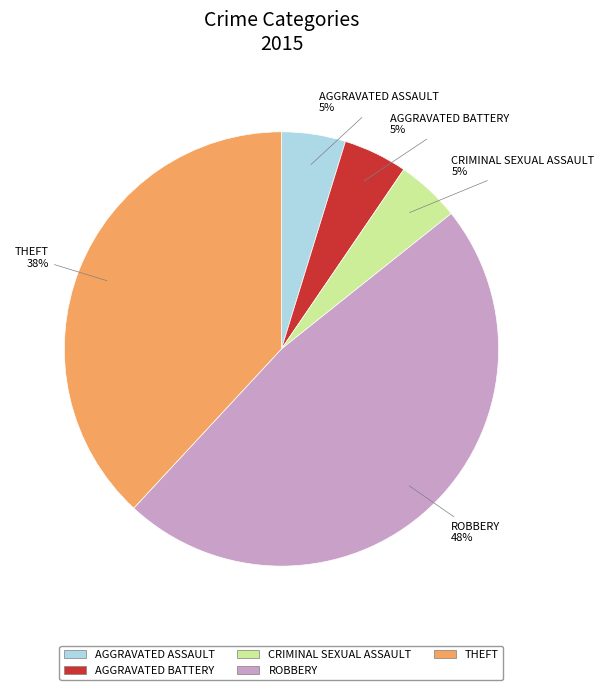

To the nearest percent, what is the difference between the largest and smallest slice percentages?

43%